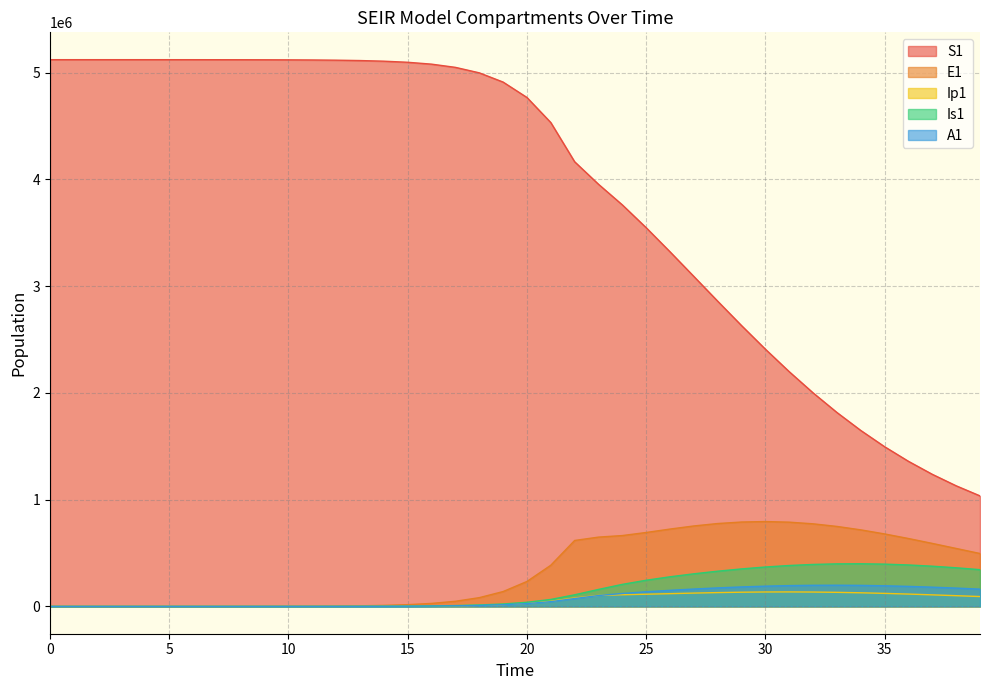

What is the difference between the second highest and minimum values in the Ip1 series?

134944.9